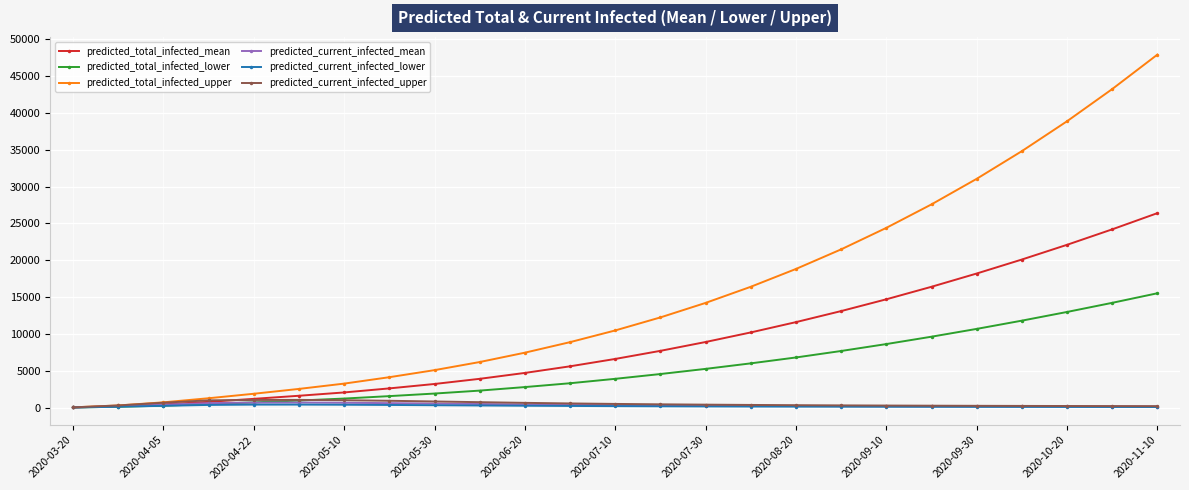

How many lines are shown in the chart?

6